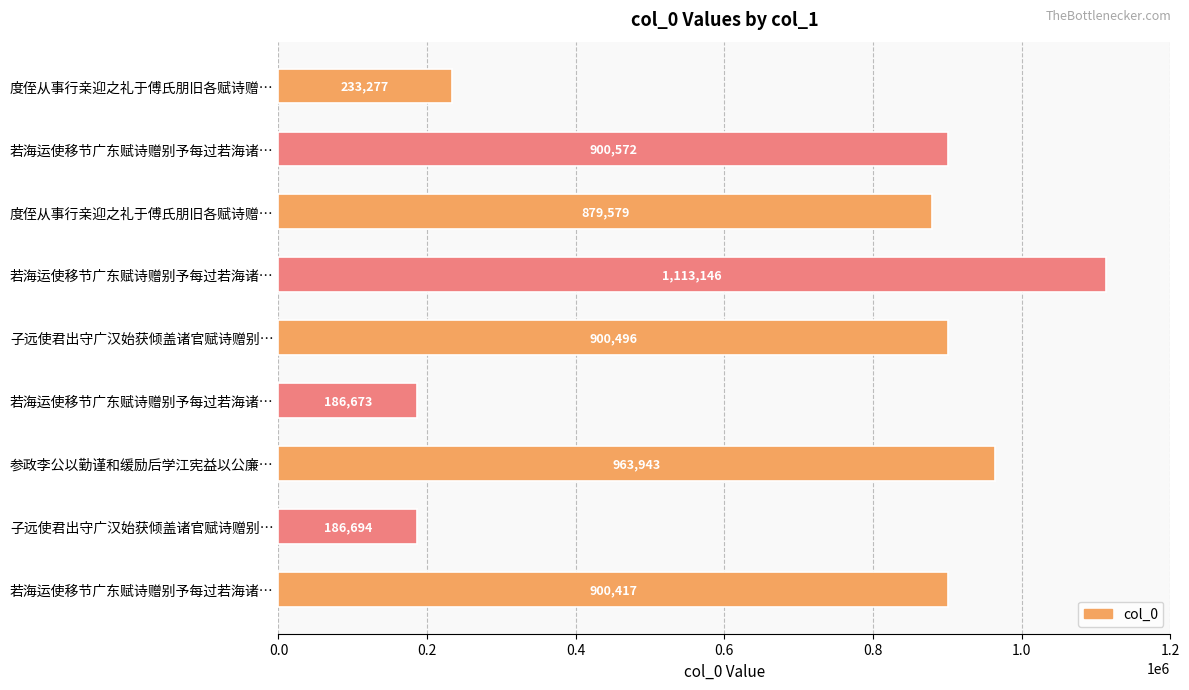

How many bars are there in total?

9